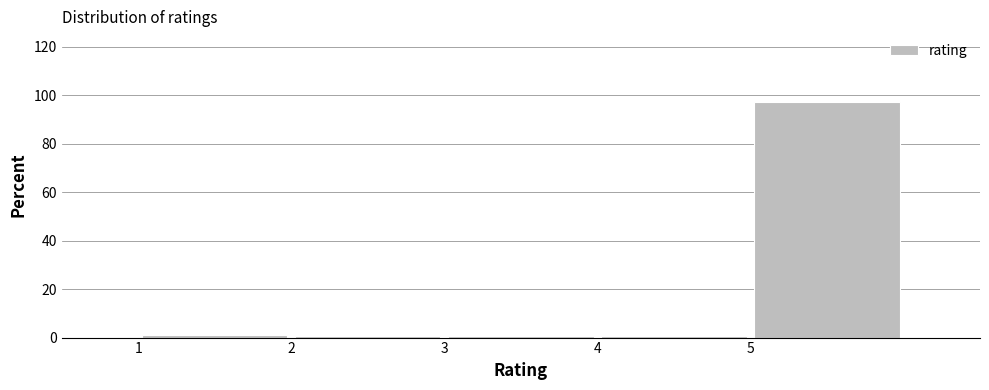

Over which range of the x-axis is the bar tallest?

5 to 6